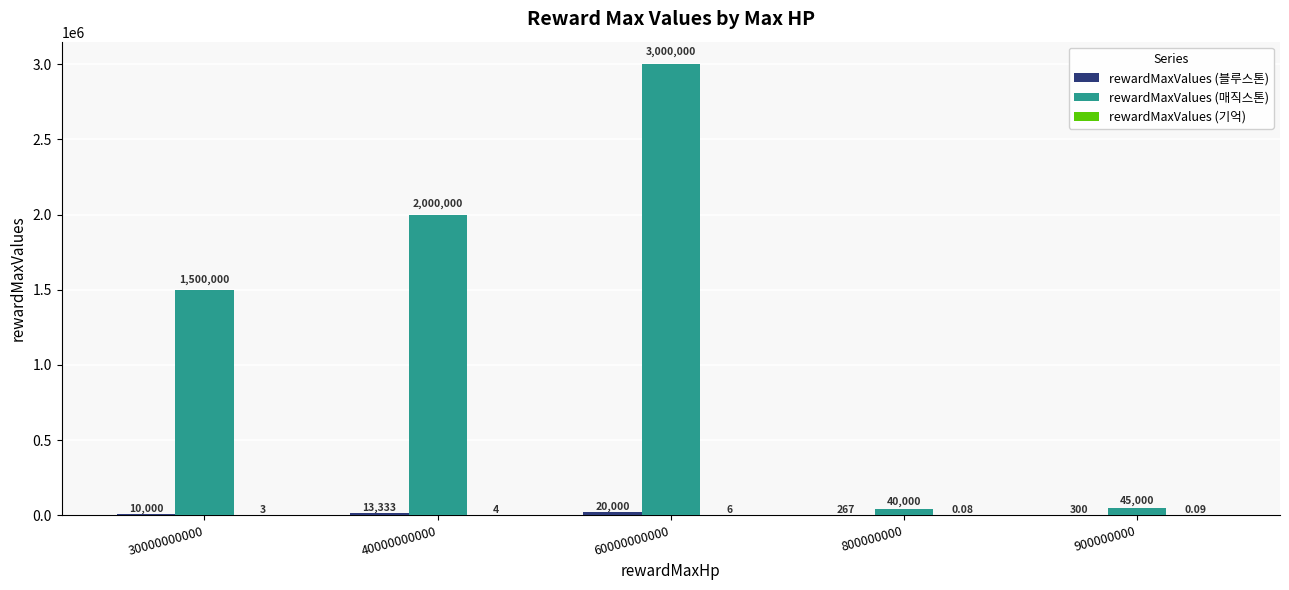

Between 30000000000 and 60000000000, which series saw the biggest shift?

rewardMaxValues (매직스톤)